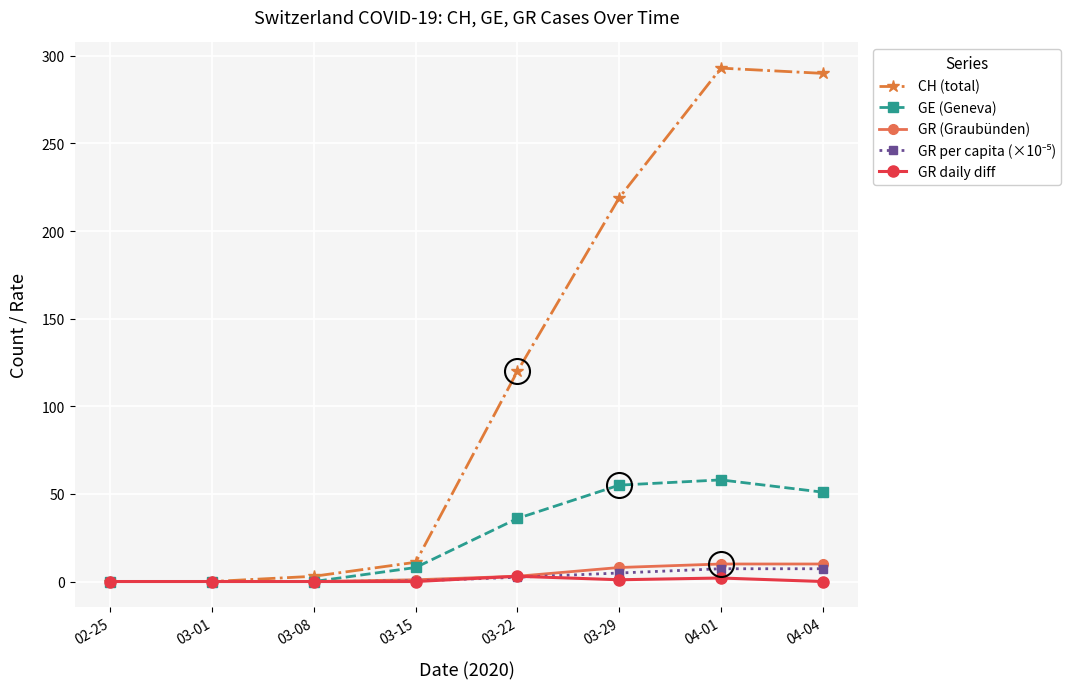

At which label is GE (Geneva) closest to 29?

03-22